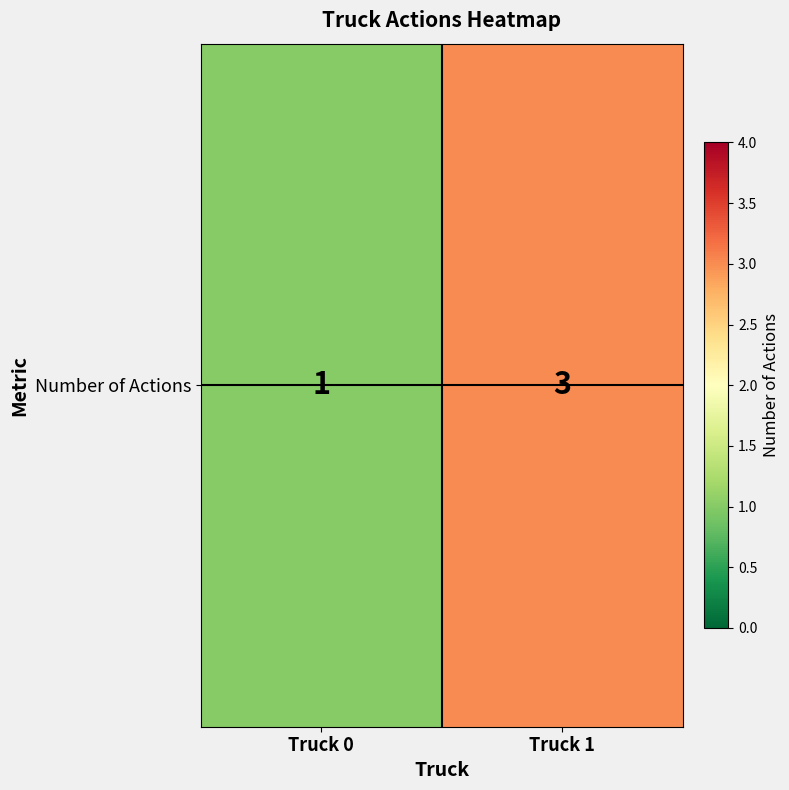

Rank the categories by value from lowest to highest.

Truck 0, Truck 1